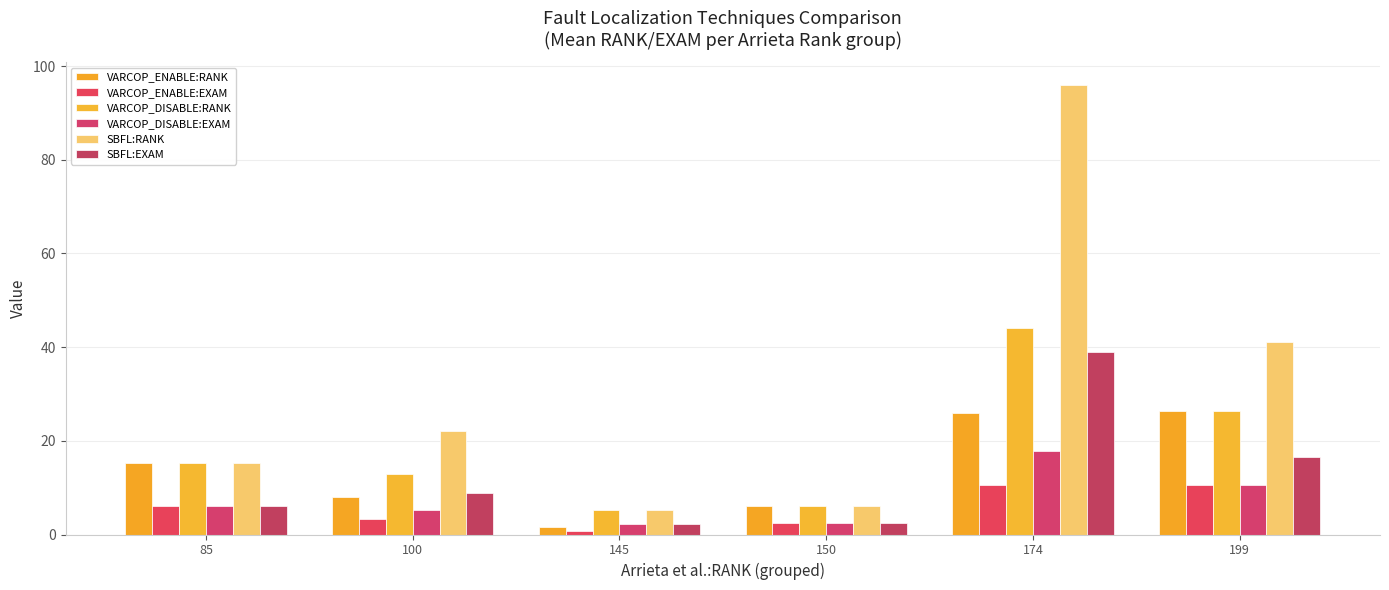

How many bars are there in total?

36